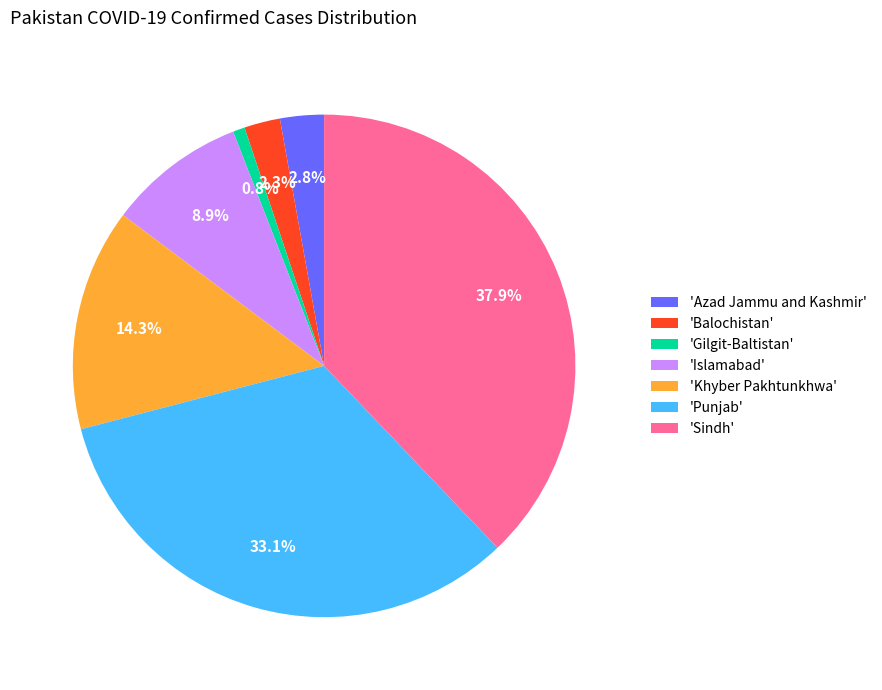

Is there any slice that represents more than half of the pie?

No